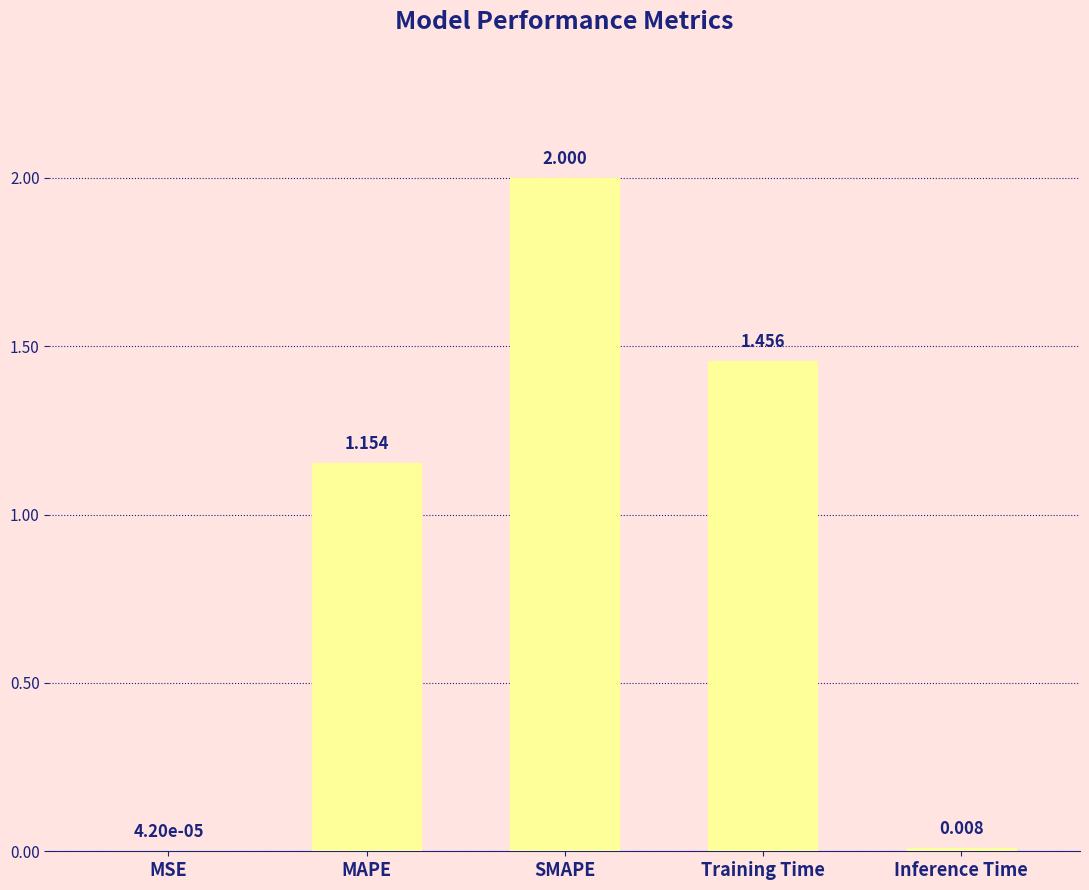

At which category does the chart reach its peak across all series?

SMAPE